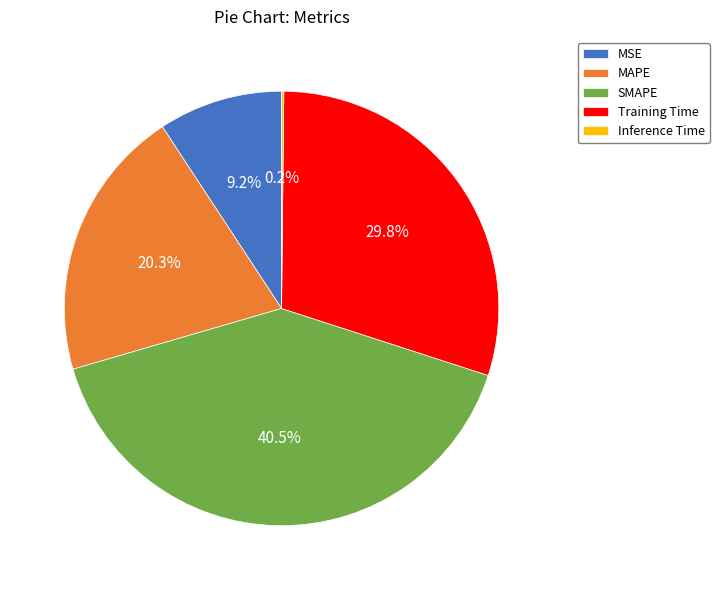

What is the total percentage of SMAPE and Training Time?

70.3%